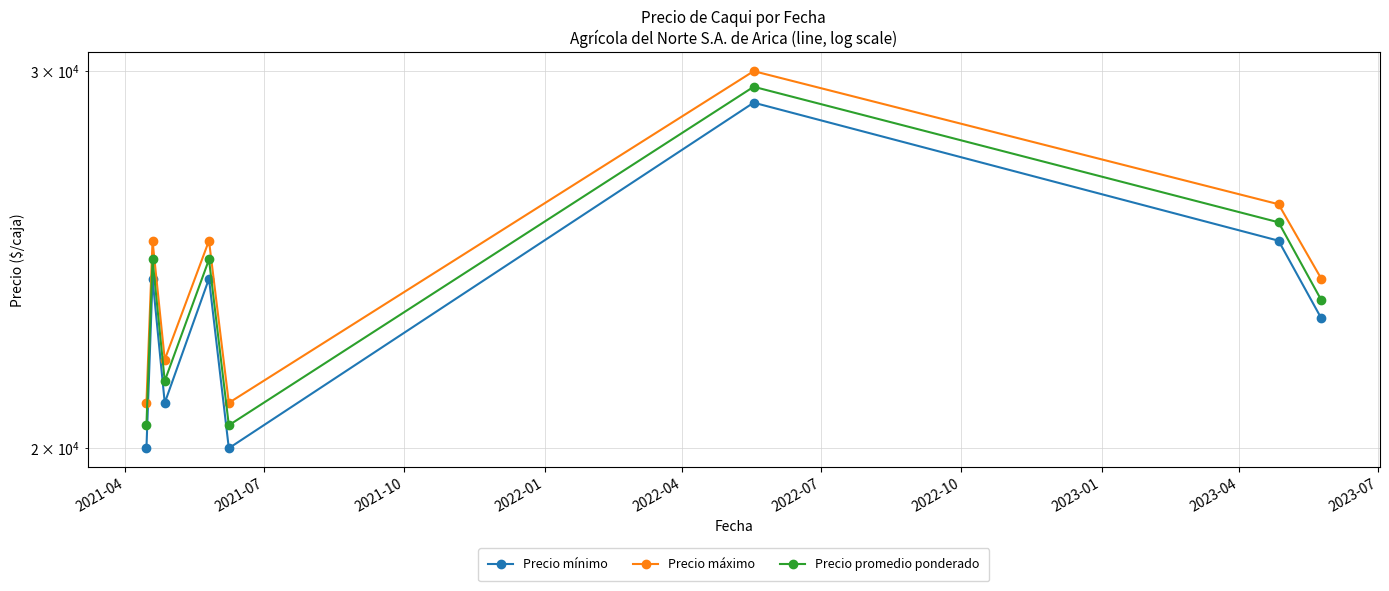

Between 2022-10 and 2023-01, which series saw the biggest shift?

Precio promedio ponderado